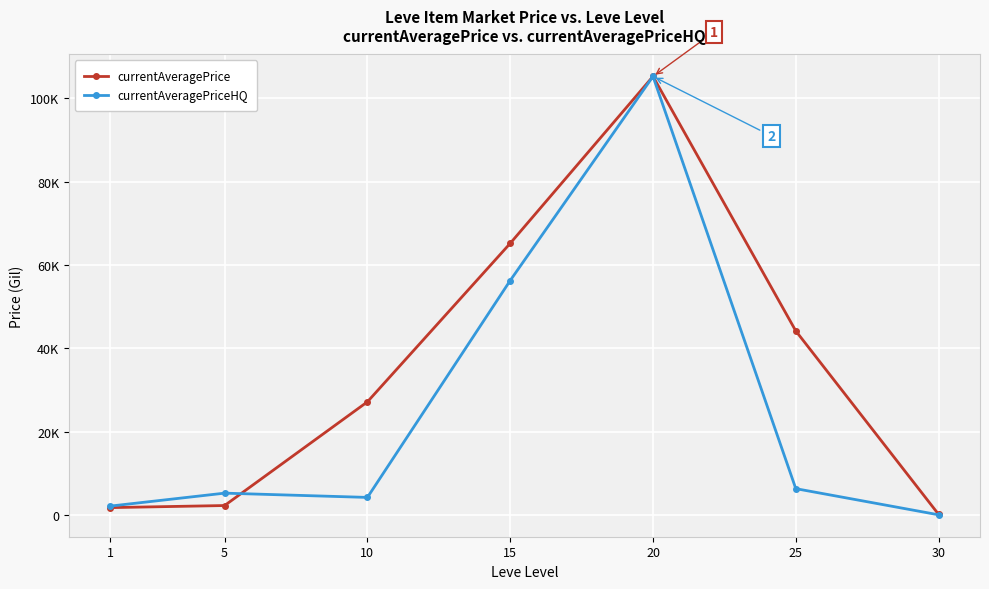

What is the sum of the currentAveragePriceHQ values at 15 and 1?

58344.6